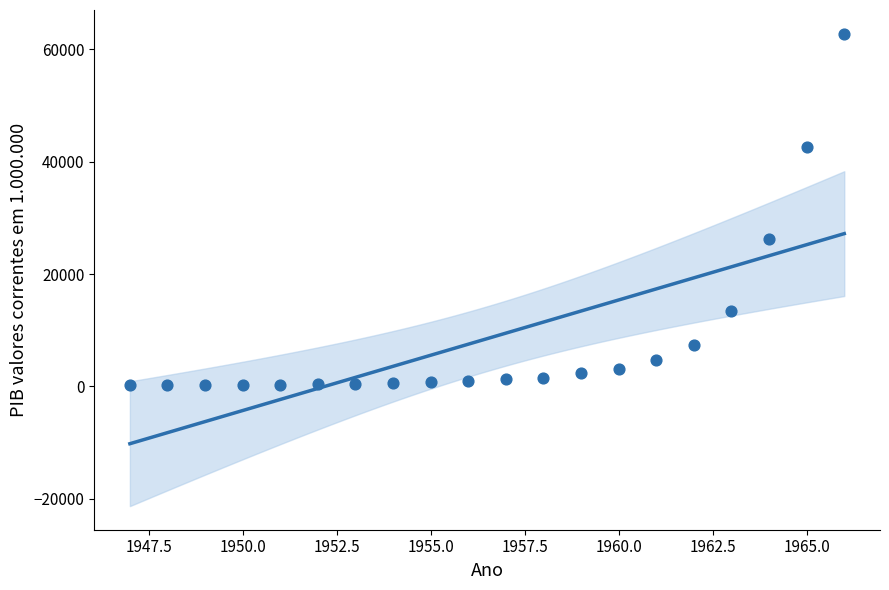

What Y value in the scatter plot is closest to 31484?

26214